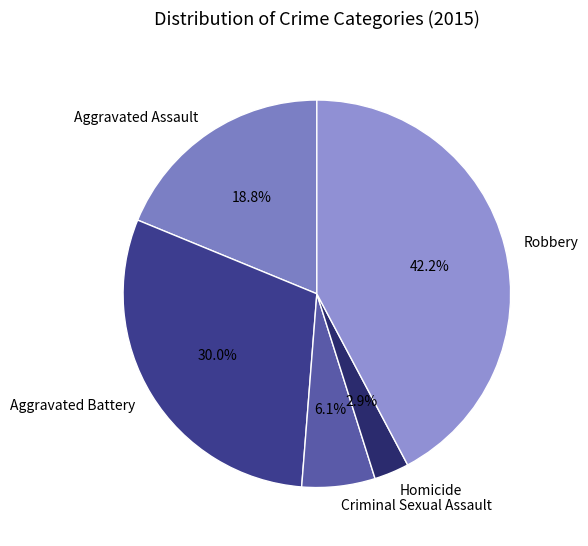

Is it true that Homicide is 3% of the pie?

True